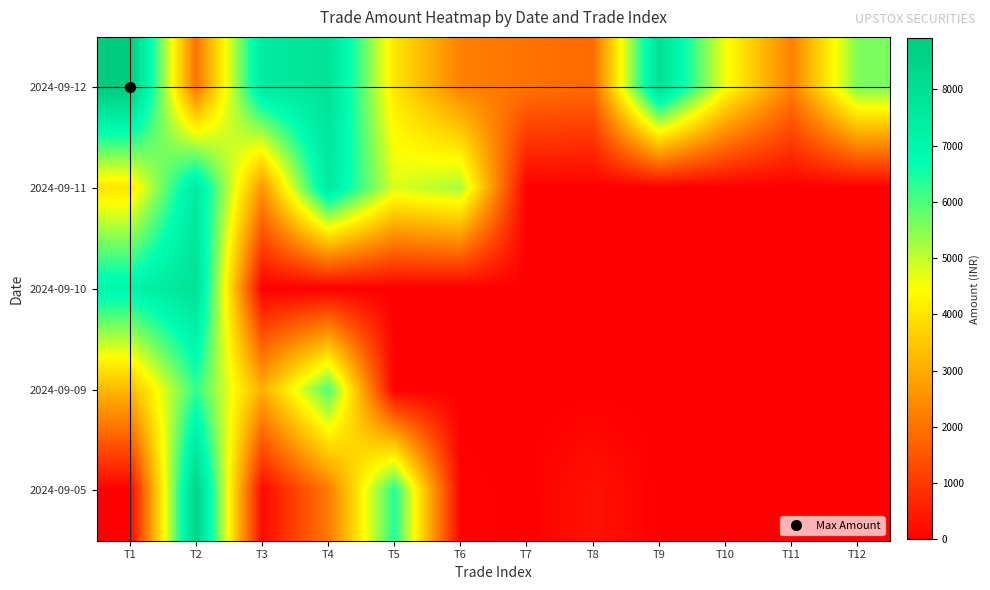

At which category is the sum across all series the highest?

T2